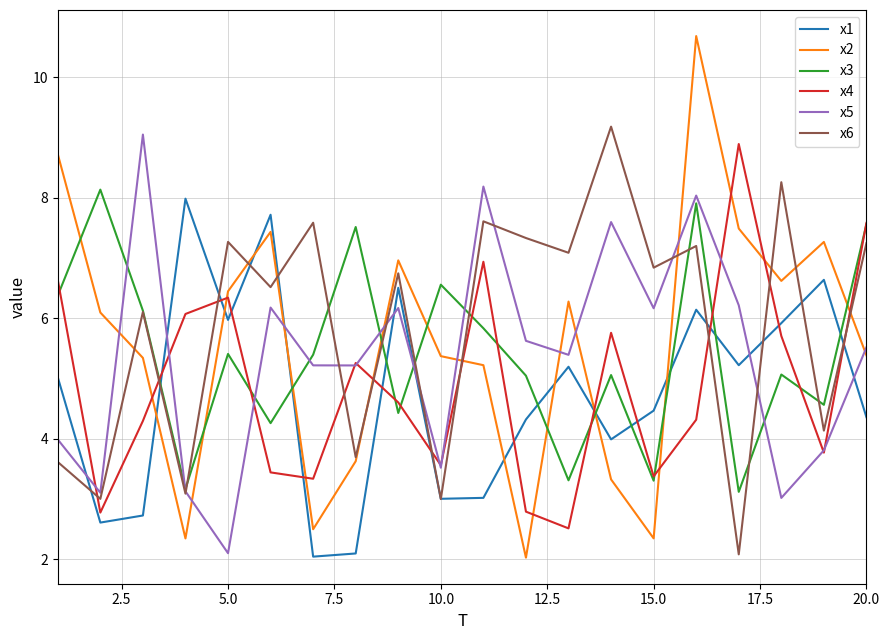

Which series ends up on top after the final intersection of x2 and x5?

x5